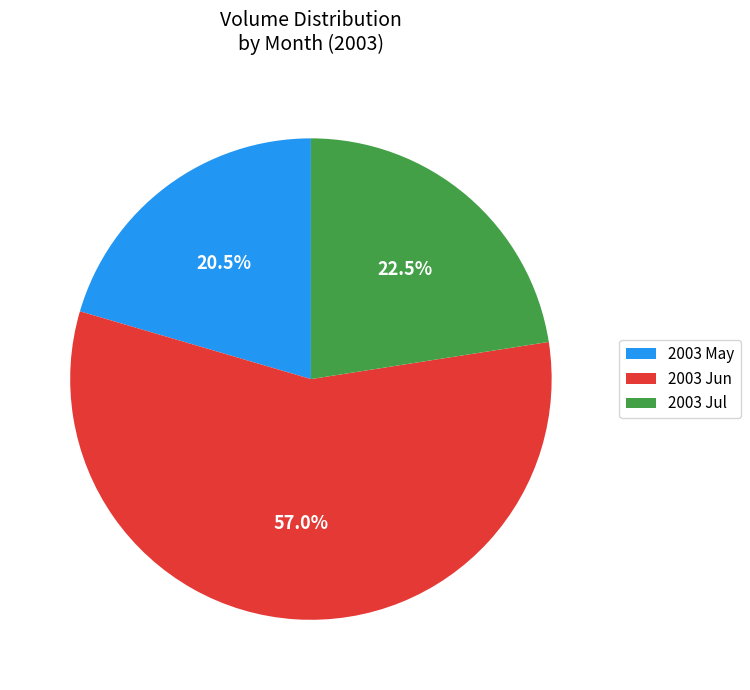

Does any single category account for the majority?

Yes